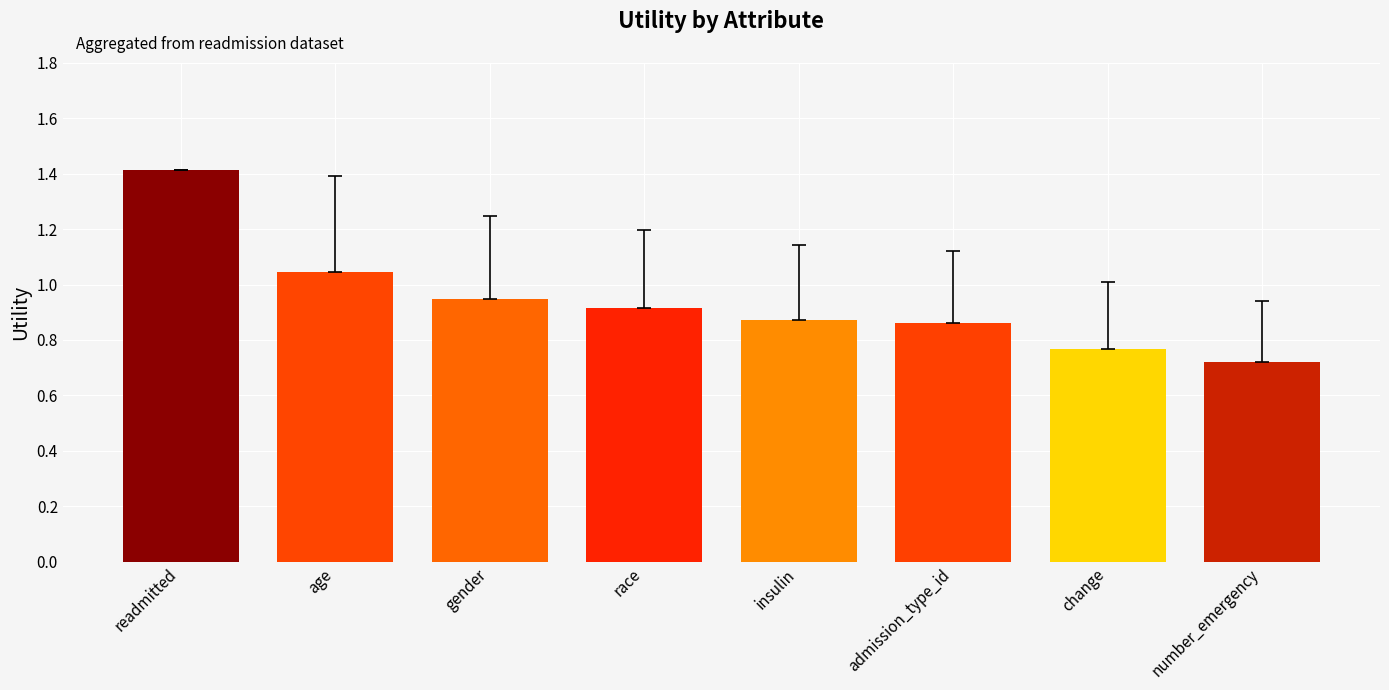

What position from the right is age?

7